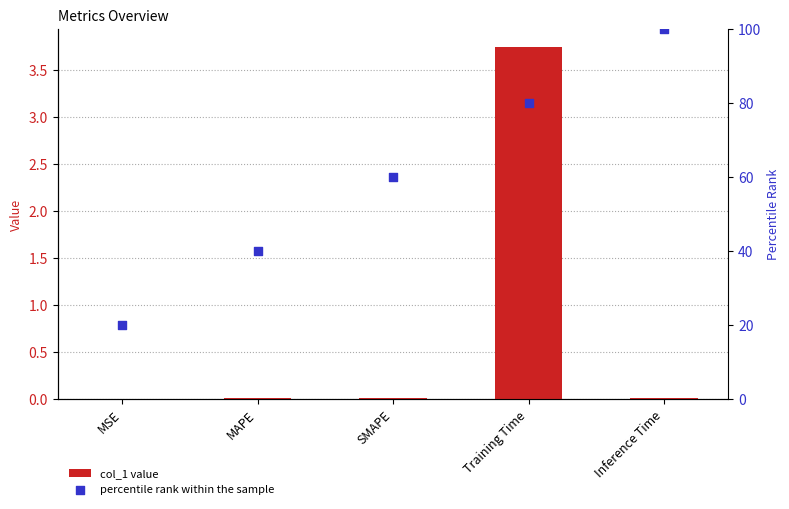

At how many categories does at least one series exceed 49?

3